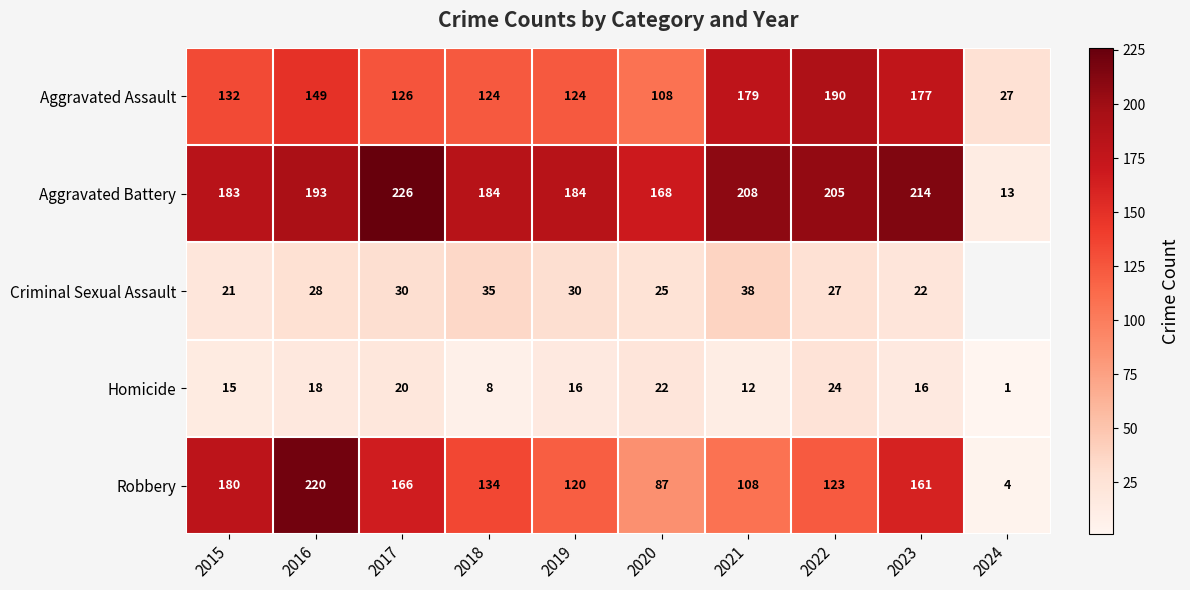

How many values in the Homicide series are below 16?

4